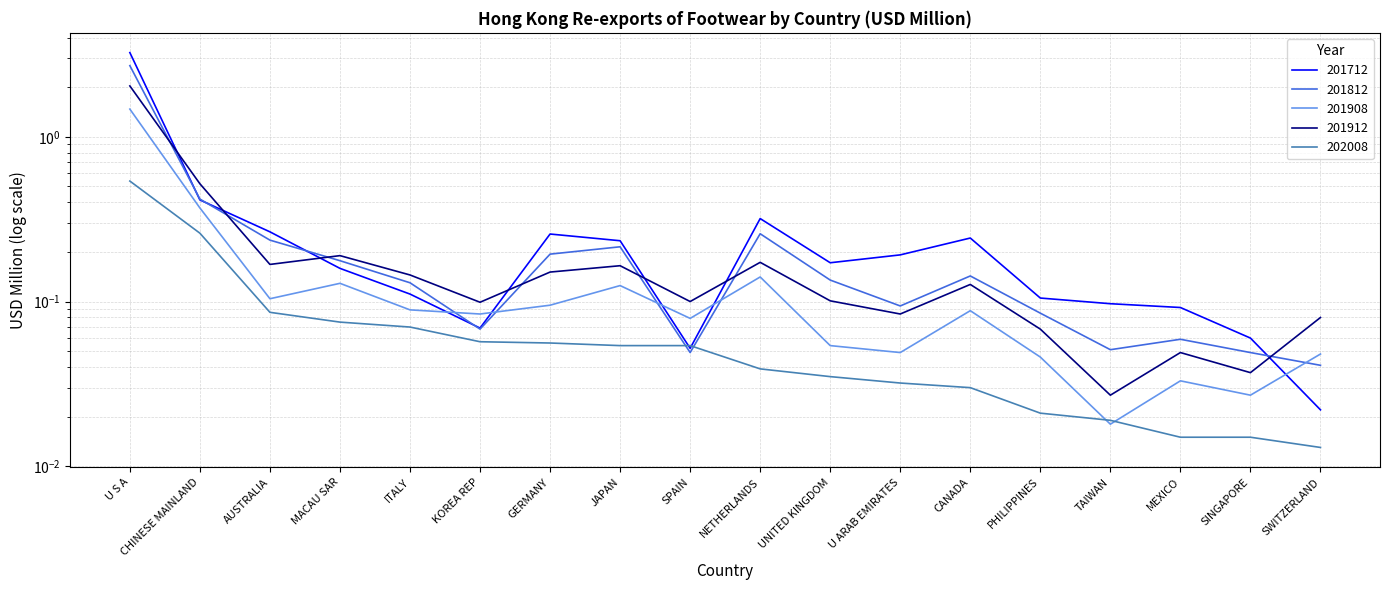

What position from the right is GERMANY?

12